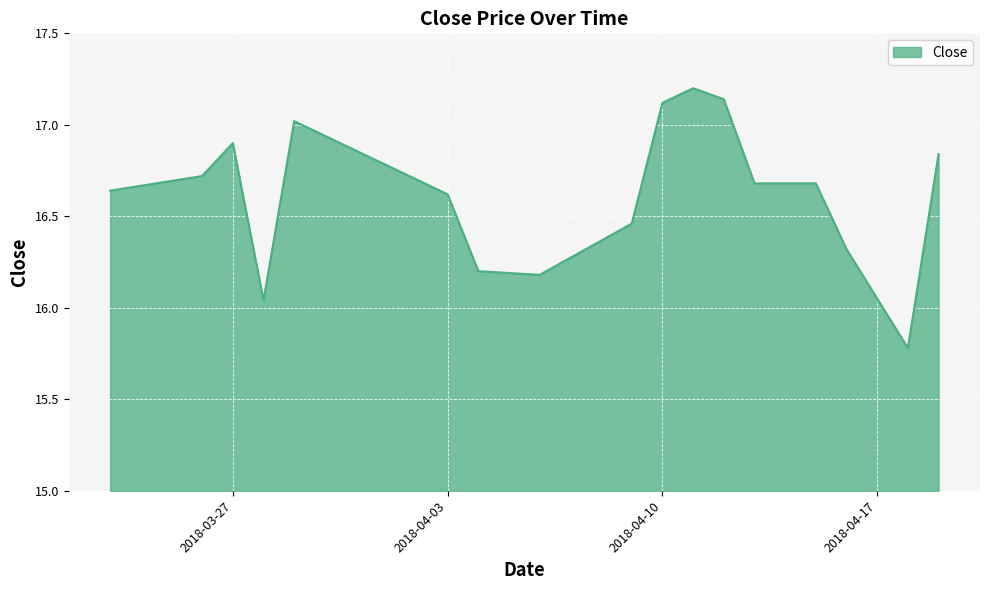

What is the difference between the maximum and minimum values?

1.4